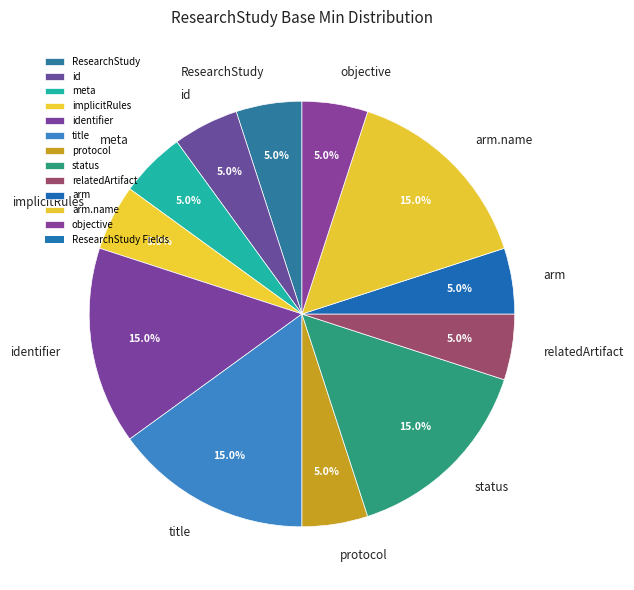

Count the number of slices in the pie.

12